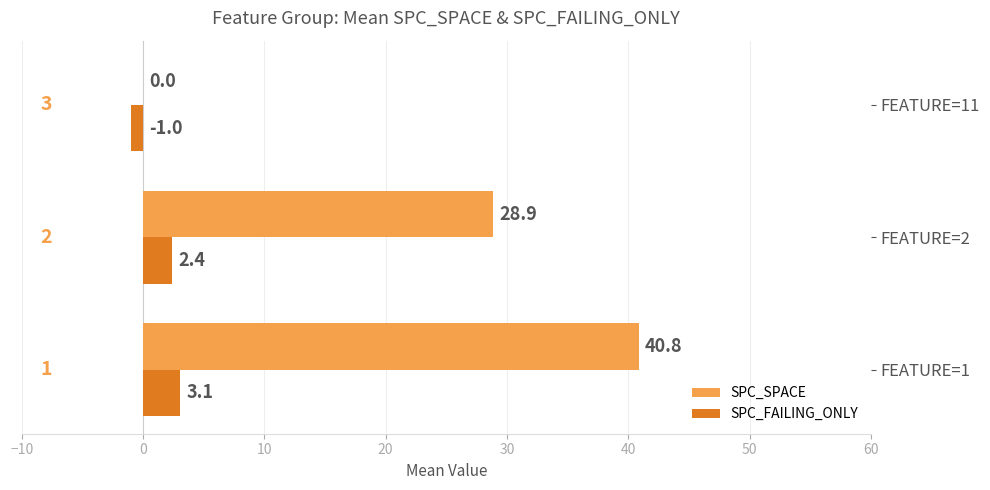

At which label does SPC_SPACE reach its peak?

FEATURE=1